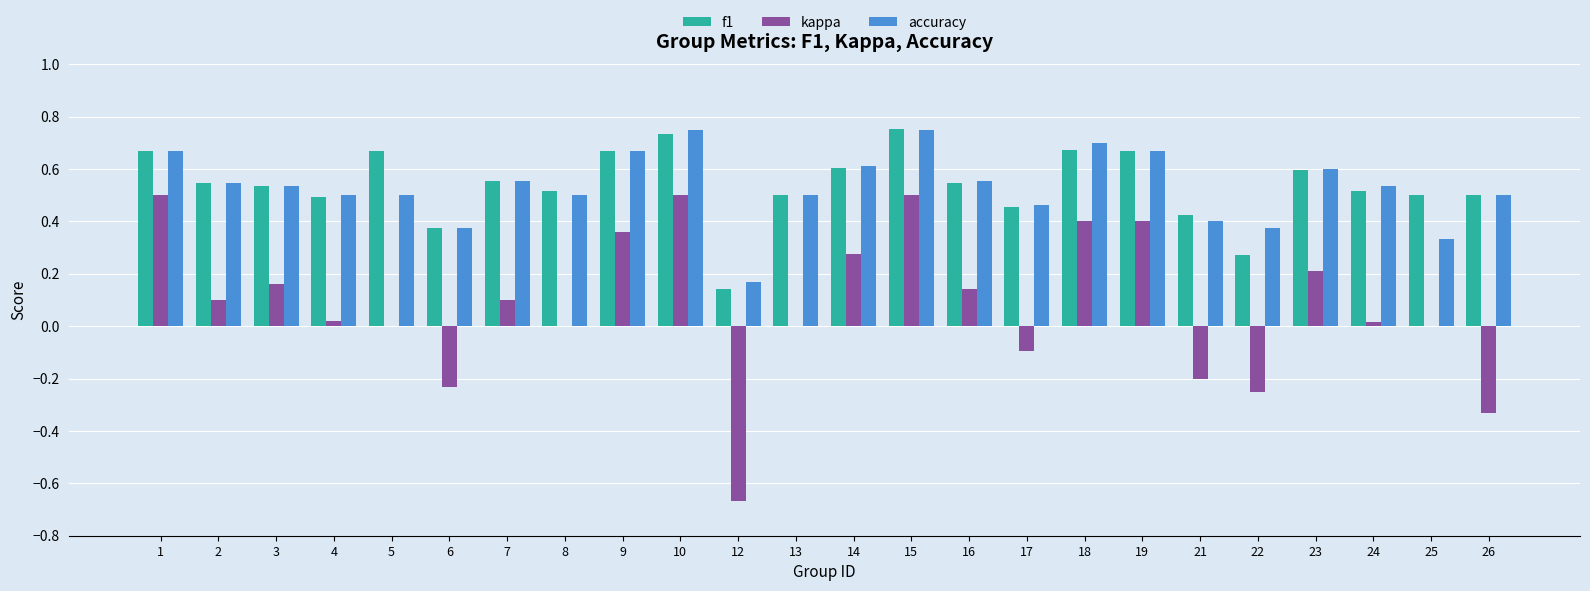

Between 5 and 26, which series saw the biggest shift?

kappa